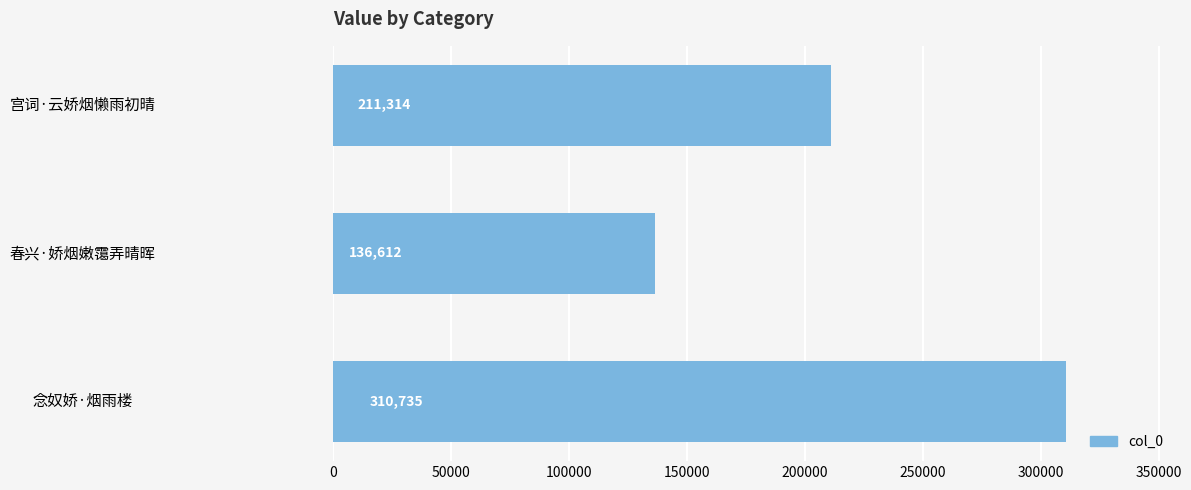

Is it true that the value at 春兴·娇烟嫩霭弄晴晖 is 199000?

False